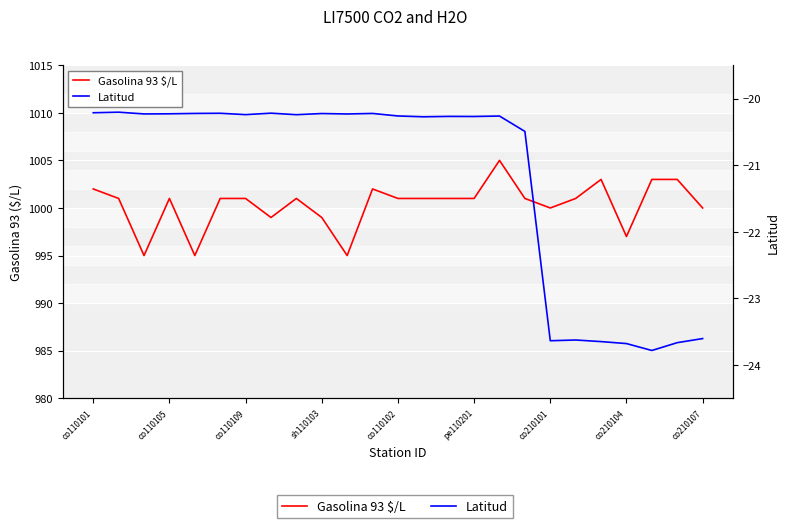

What is the sum of the Gasolina 93 $/L values at co110102 and sh110103?

2000.0